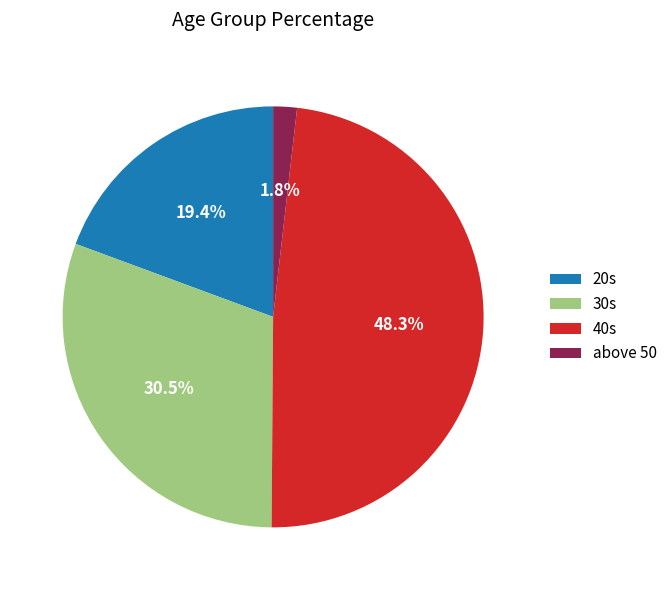

What is the smallest slice in the pie chart?

above 50